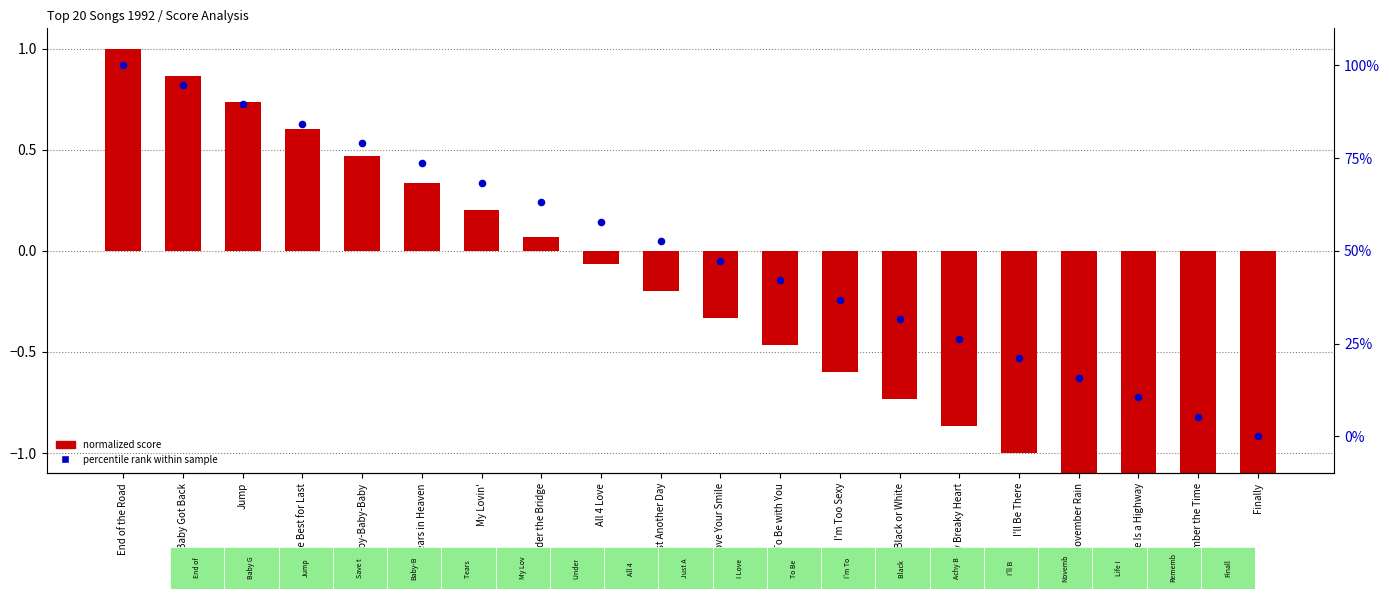

Which series has the largest Y range (max minus min)?

normalized score